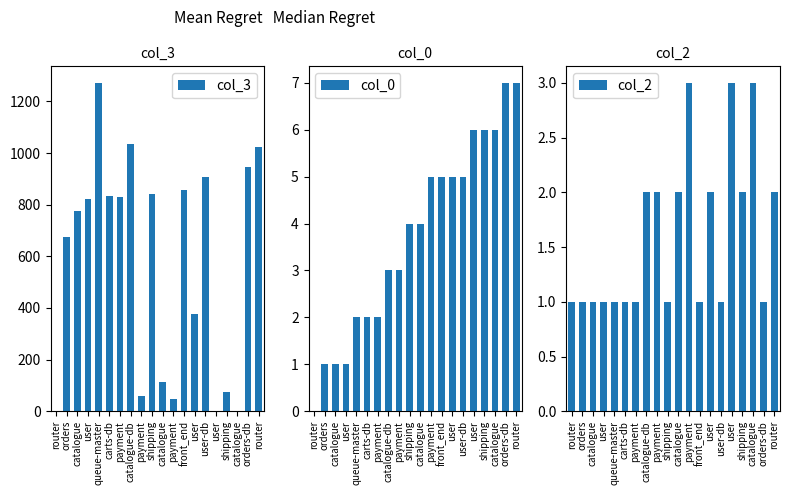

The value of col_2 at shipping is 1. True or false?

True